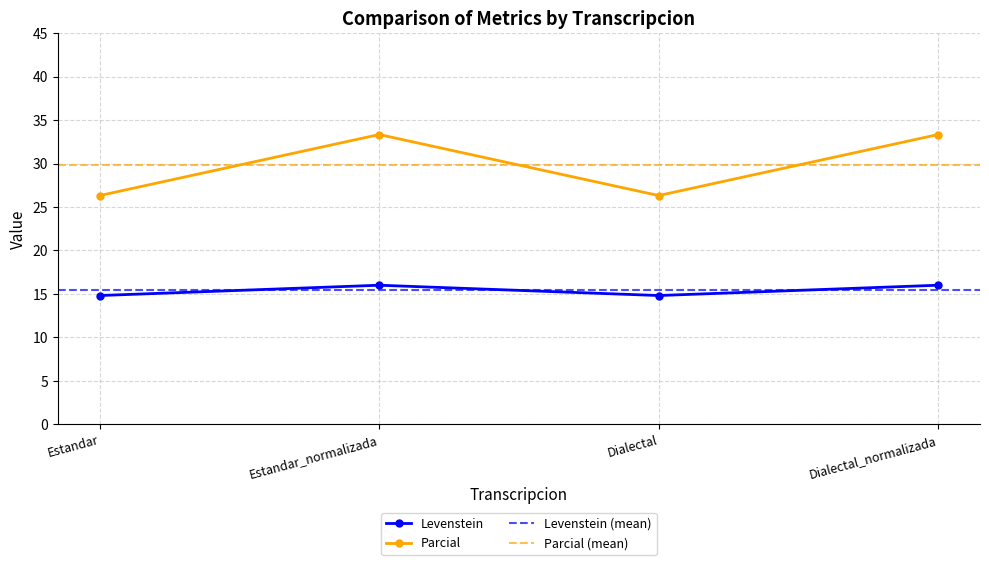

What is the difference between the second highest and second lowest values in the Parcial series?

7.0